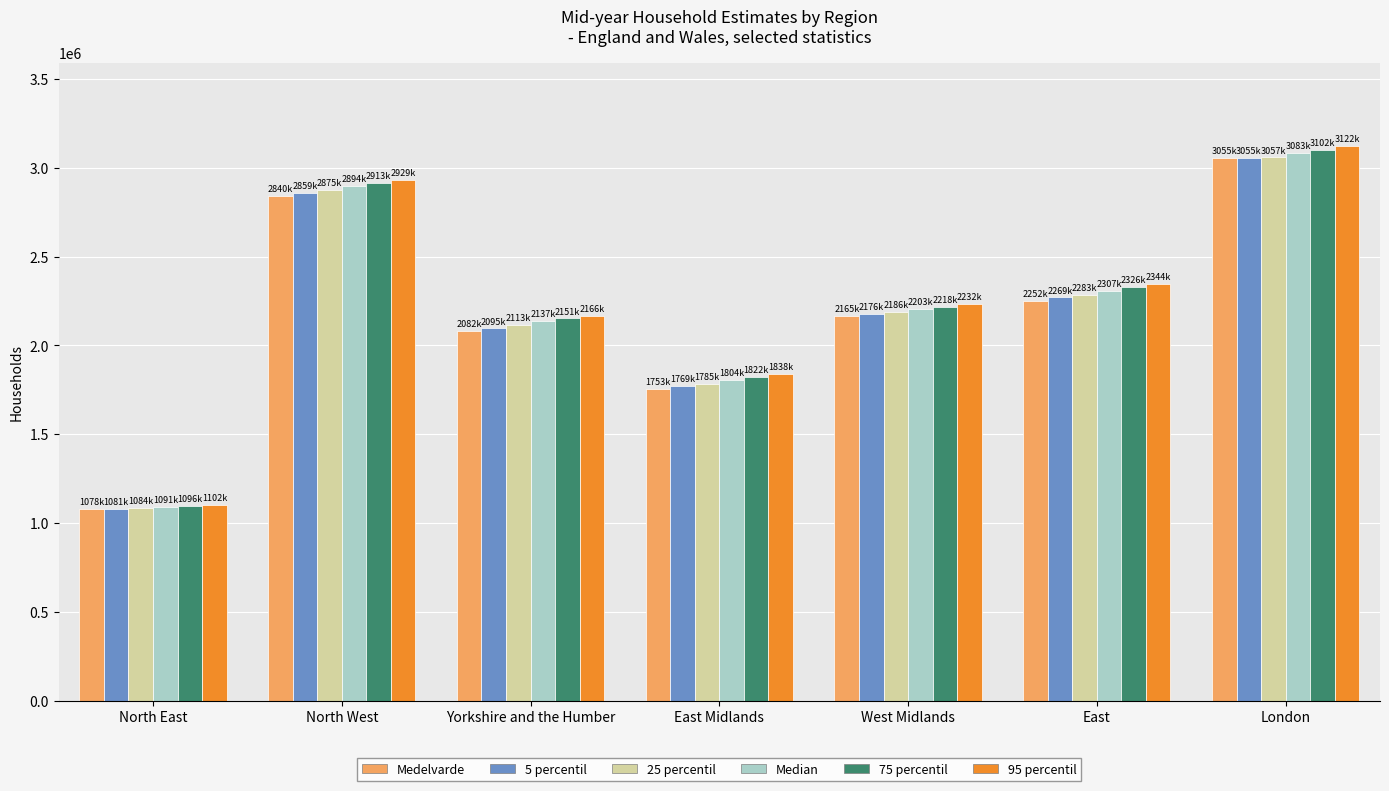

At which category is the sum across all series the highest?

London